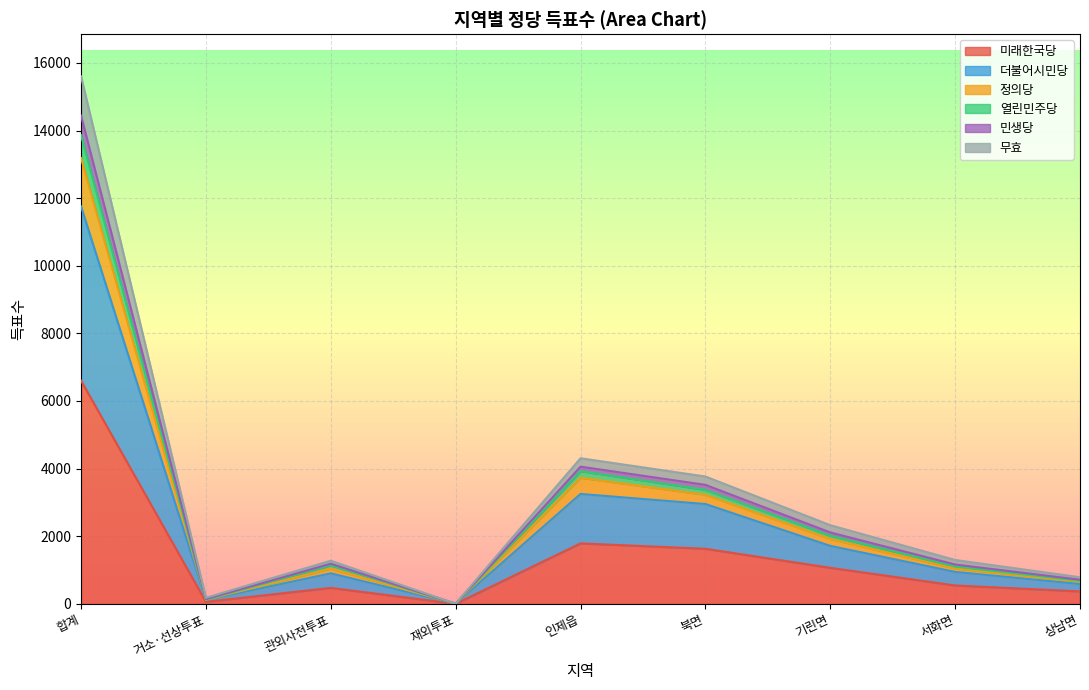

What is the maximum value for 미래한국당?

6602